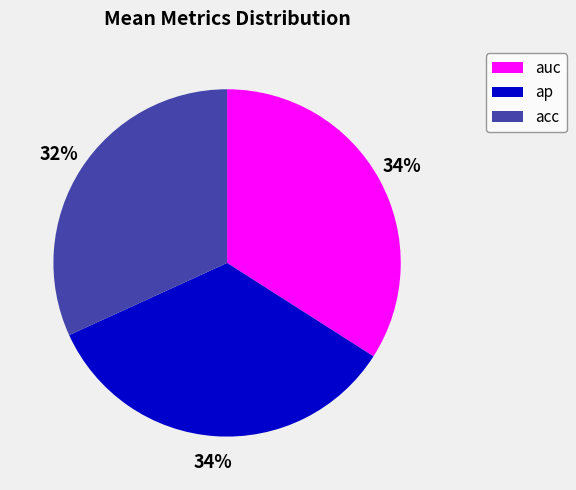

Count the number of slices in the pie.

3